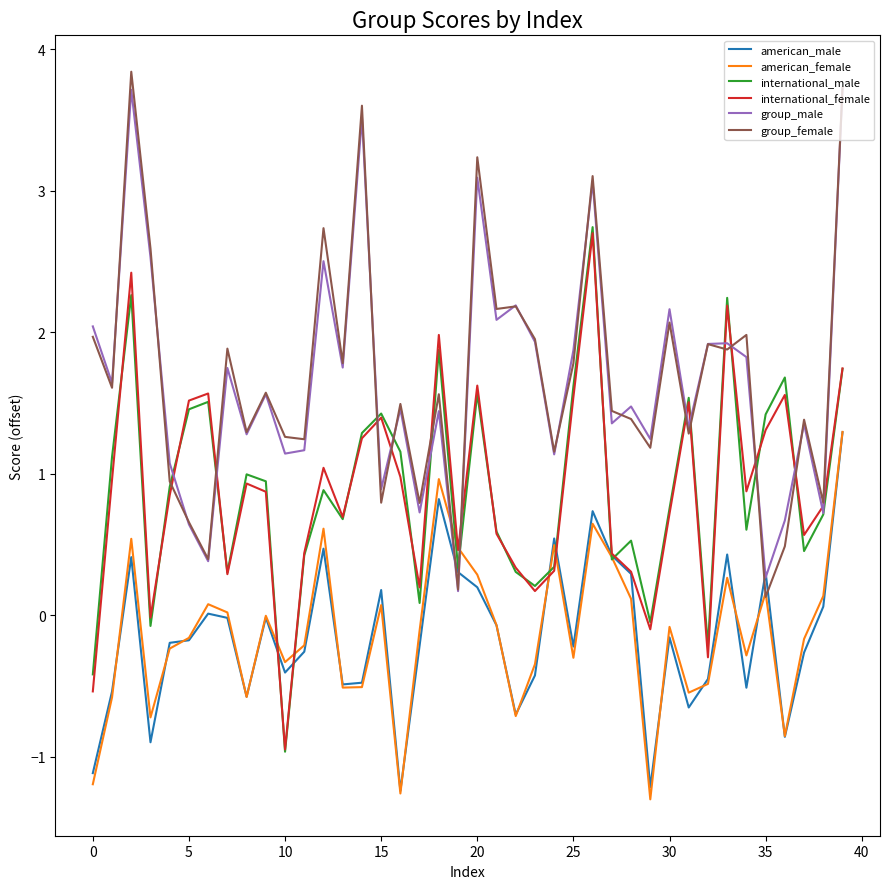

What is the smallest value displayed?

-1.3